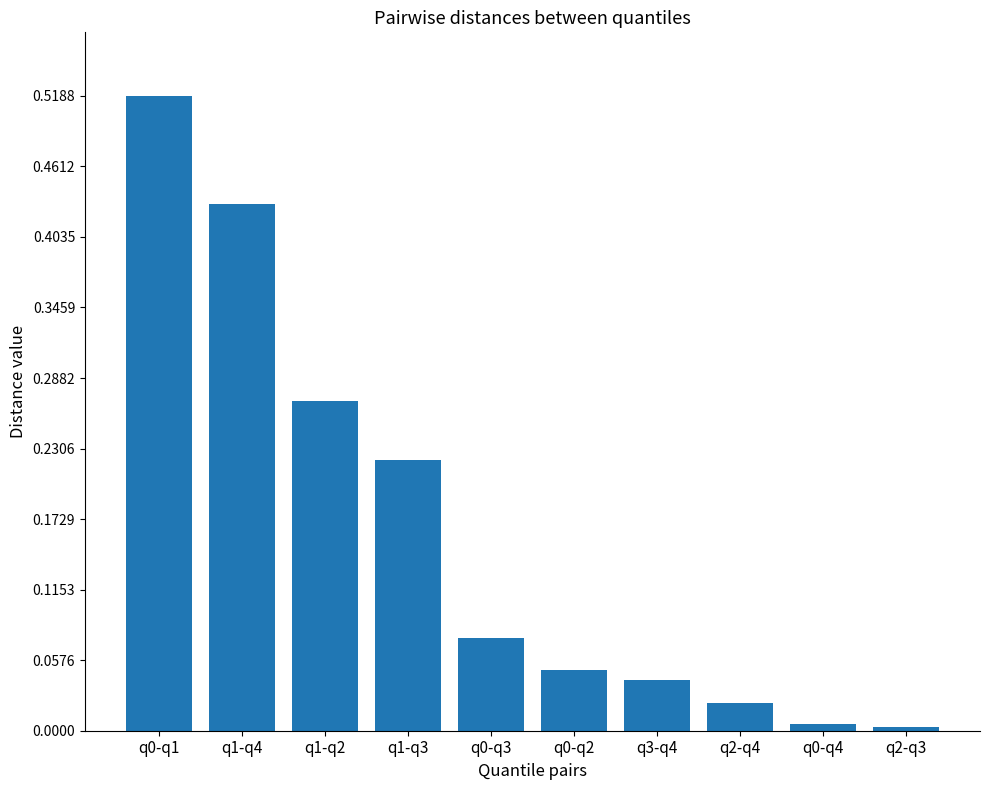

Is it true that the value at q1-q3 is 0.3?

False